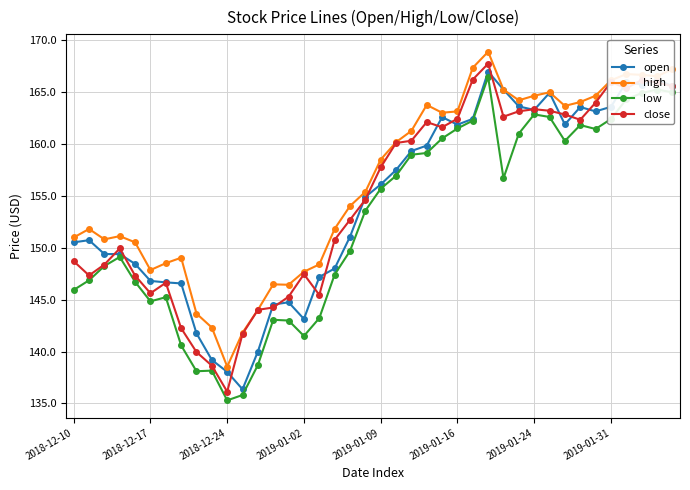

Rank the series by their maximum value, from highest to lowest.

high, close, open, low